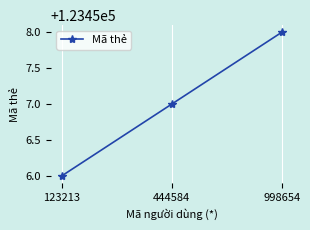

How many data points are less than 123457?

1